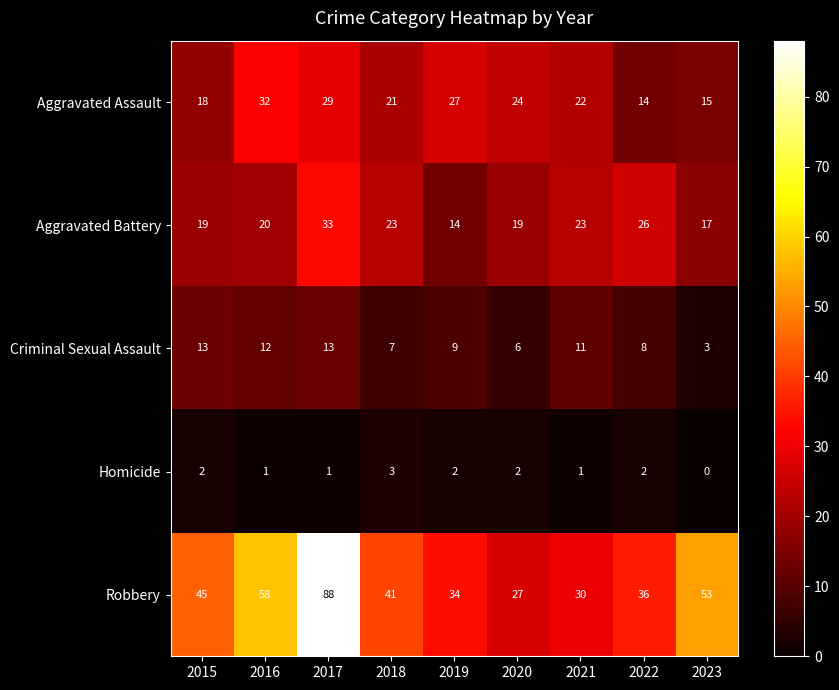

Which category has the highest value across all series?

2017